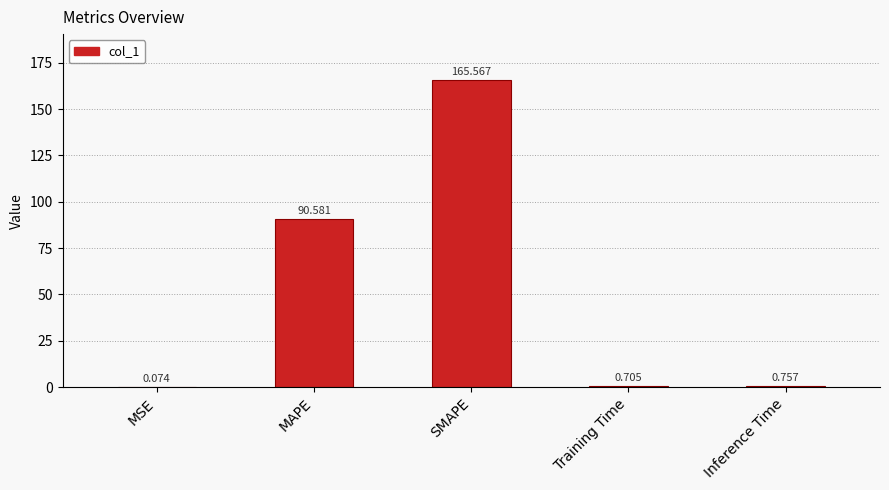

What is the average value?

51.5